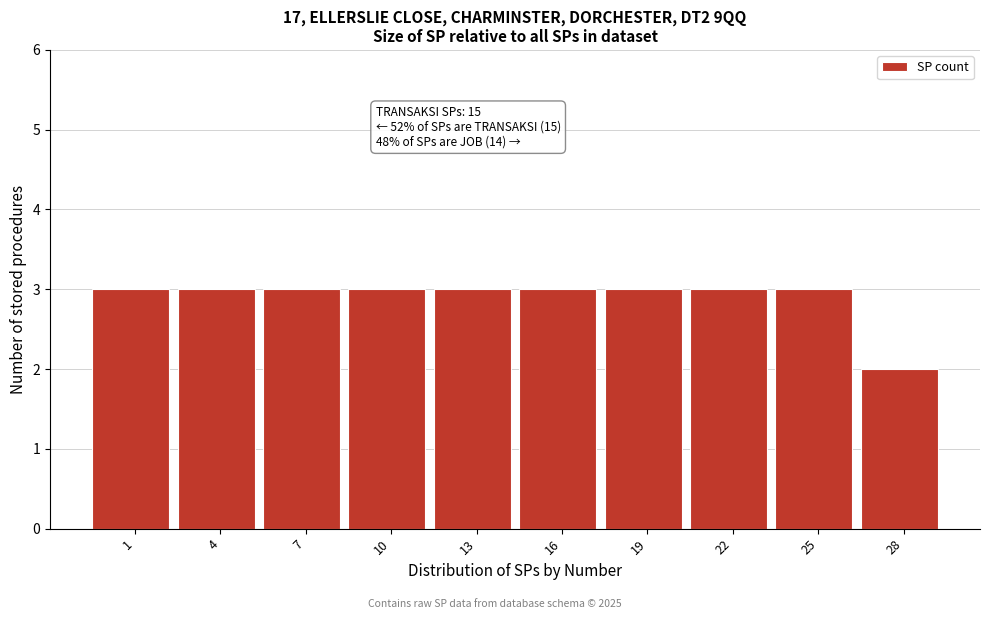

Reading left to right, extract all data points from this chart.

3	3	3	3	3	3	3	3	3	2